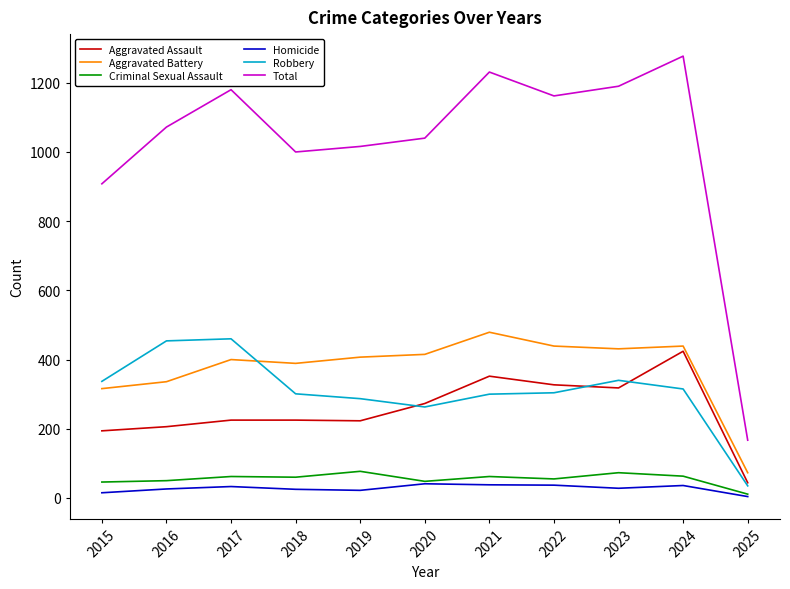

At 2019, list the series in order from largest to smallest.

Total, Aggravated Battery, Robbery, Aggravated Assault, Criminal Sexual Assault, Homicide